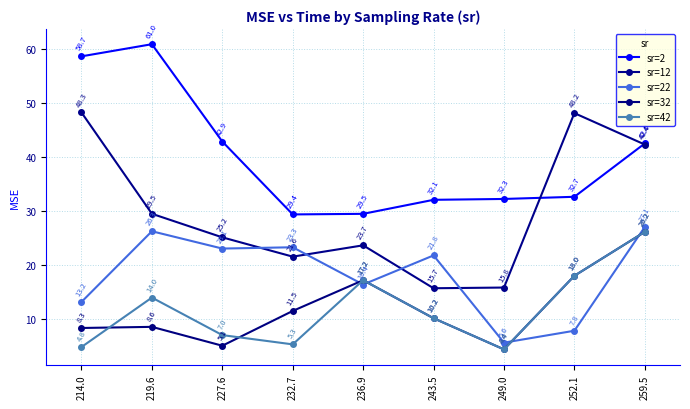

What is the minimum value for sr=2?

29.4